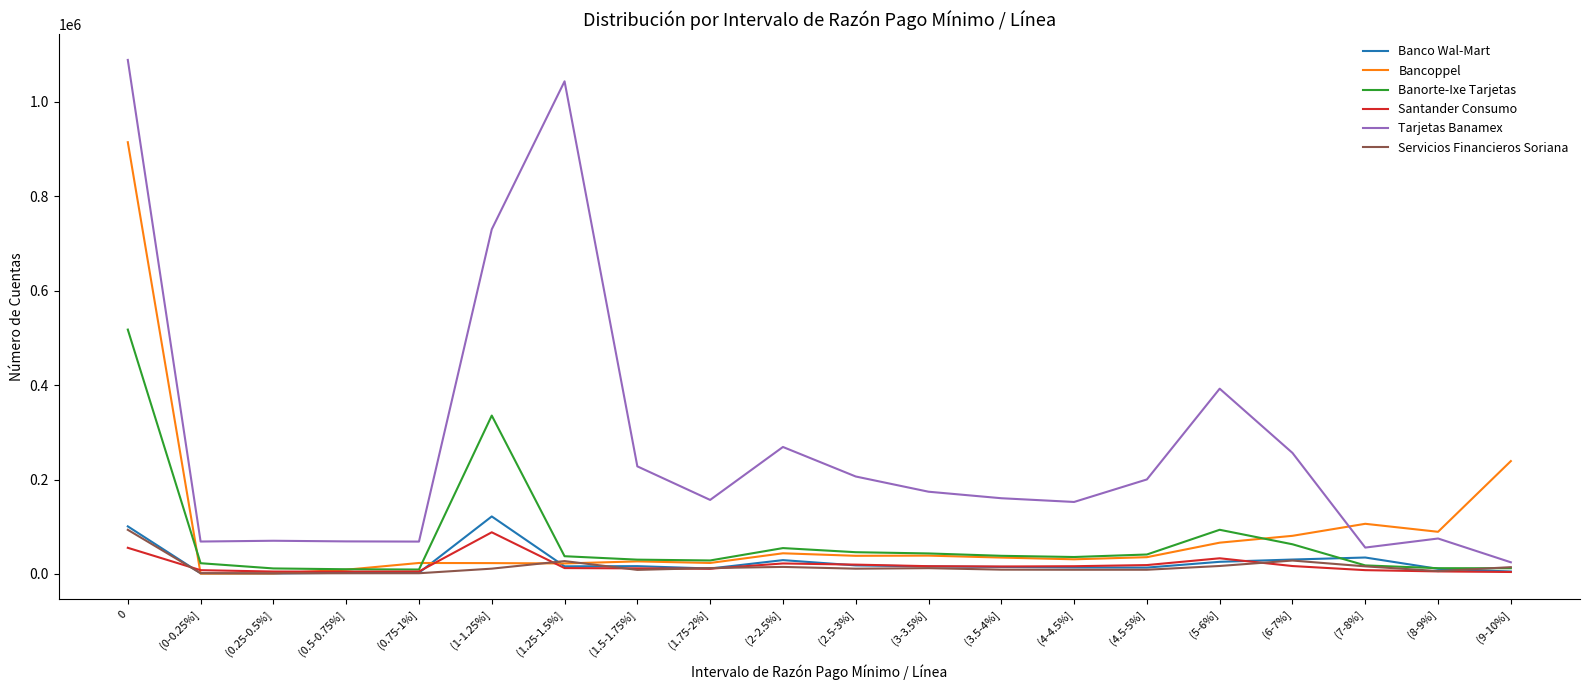

What are all the series names shown in the legend?

Banco Wal-Mart, Bancoppel, Banorte-Ixe Tarjetas, Santander Consumo, Tarjetas Banamex, Servicios Financieros Soriana